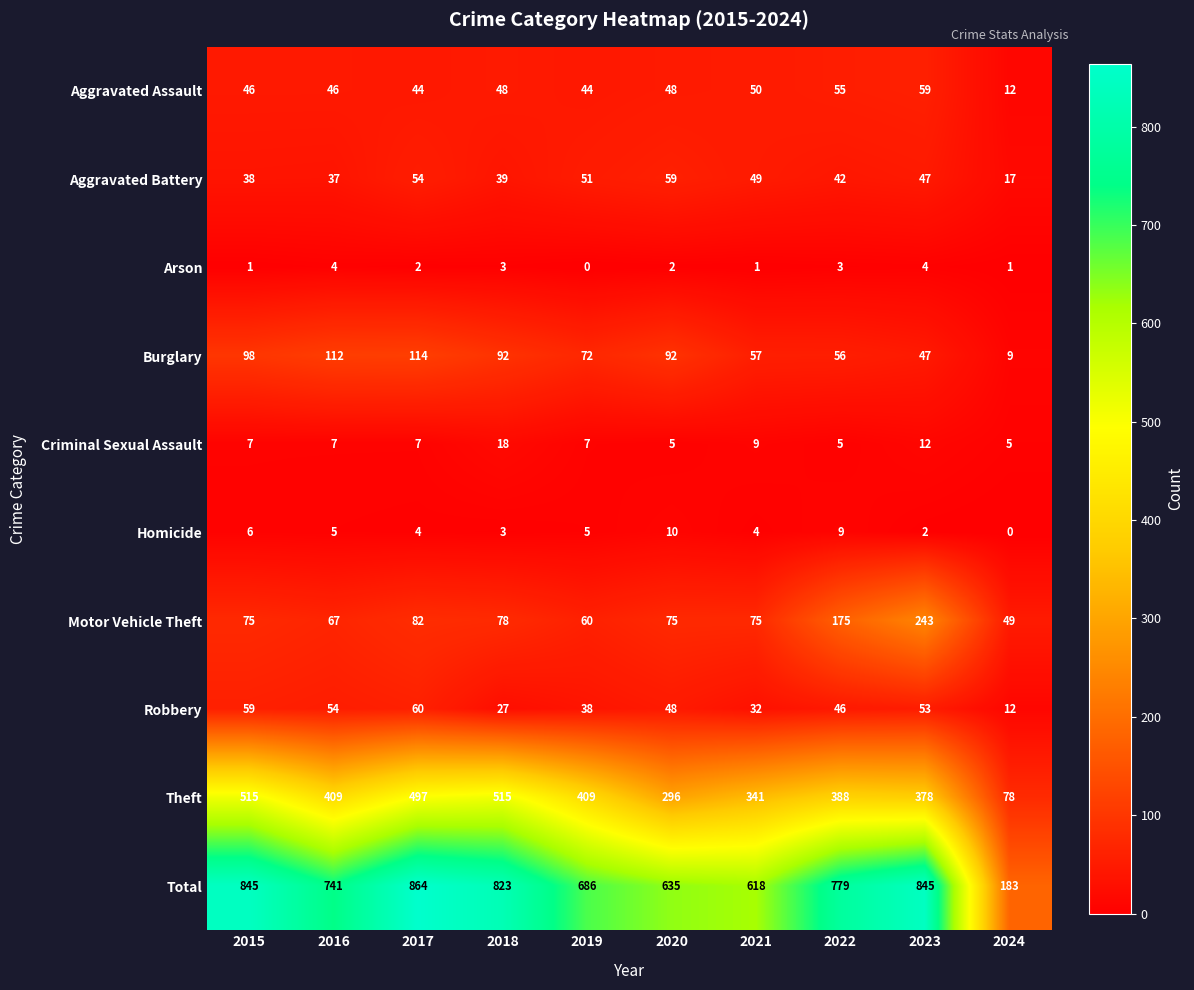

Which series has the largest range (max minus min)?

Total